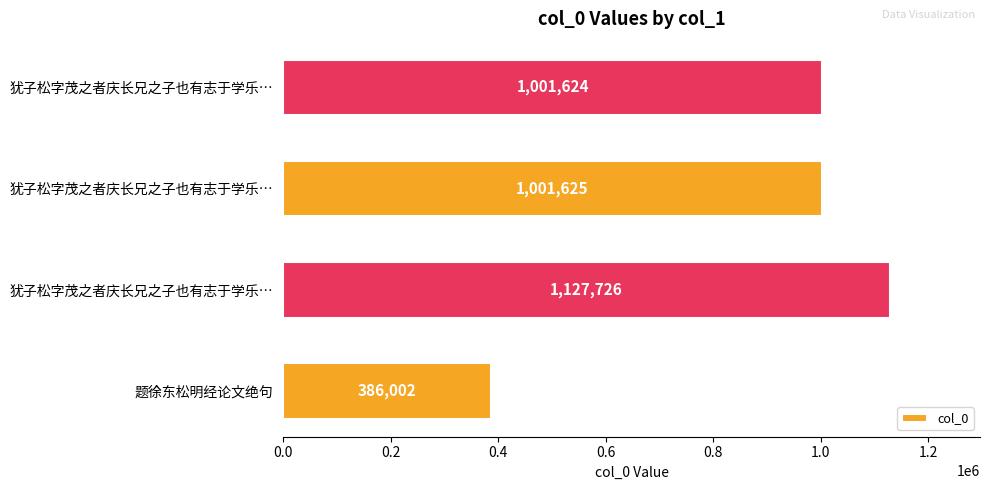

How many bars are there in total?

4